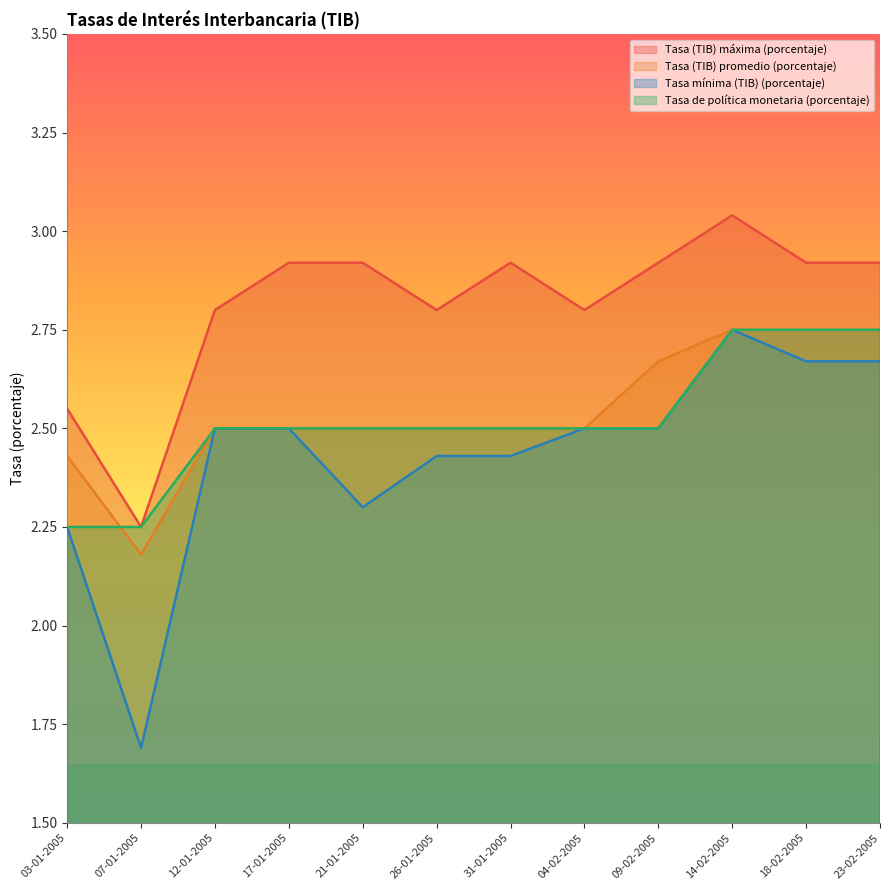

In Tasa mínima (TIB) (porcentaje), how many points are higher than both neighbors (excluding endpoints)?

1